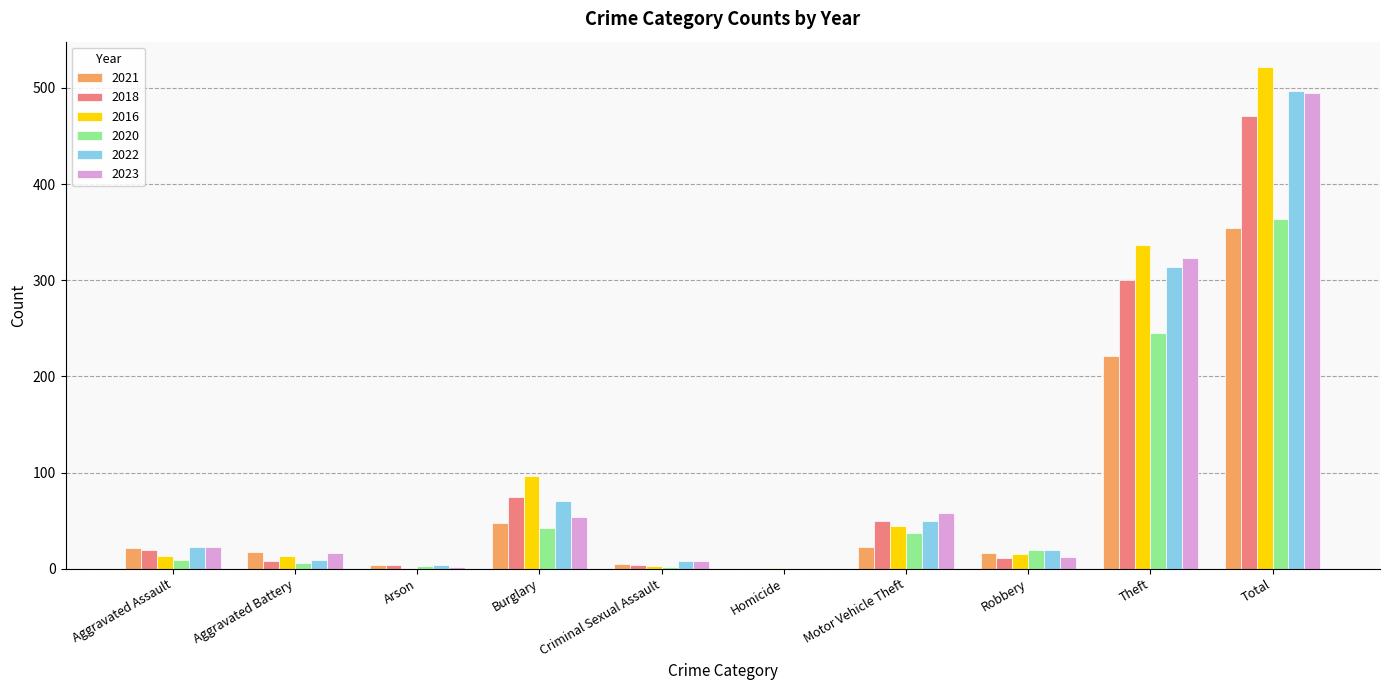

Between Motor Vehicle Theft and Total, which series saw the biggest shift?

2016